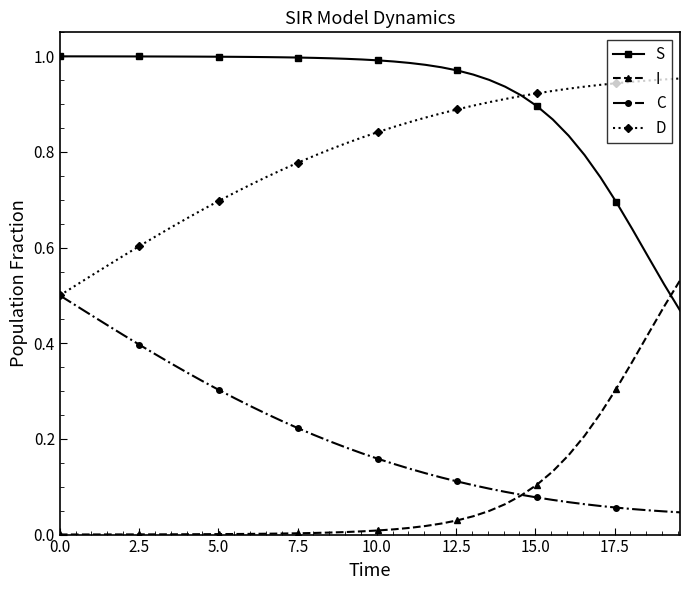

True or false: C and S cross at least once.

False